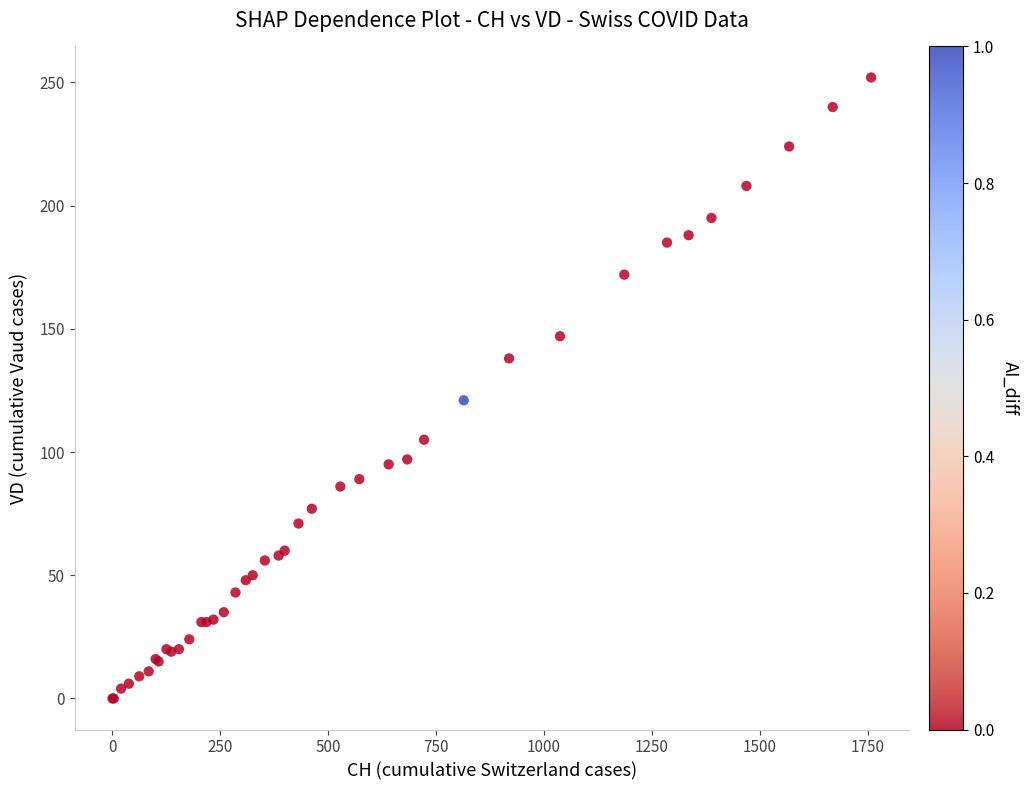

What Y value in the scatter plot is closest to 126?

121